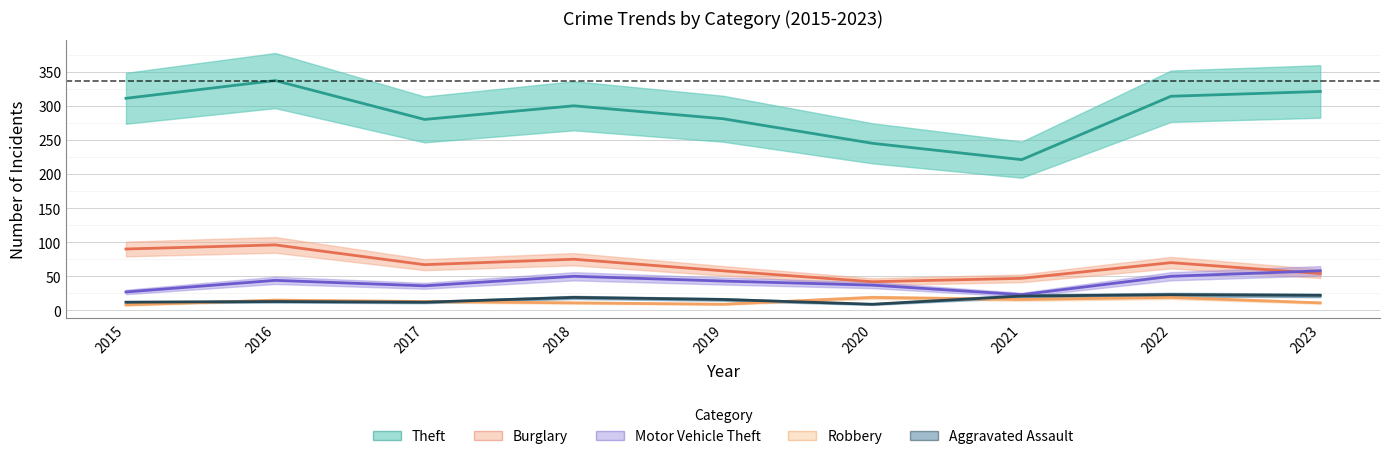

True or false: Burglary has a value of 70 at 2022.

True